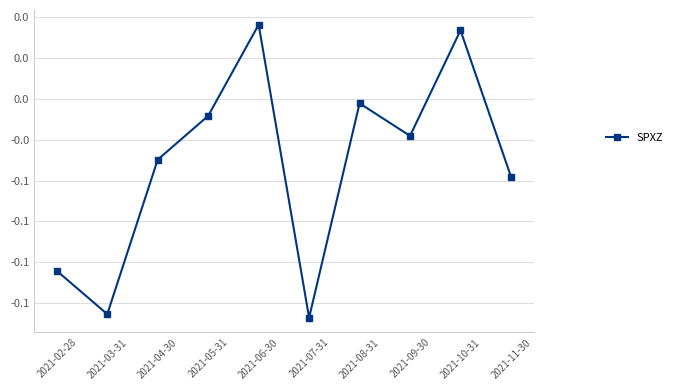

At which category does the chart reach its minimum across all series?

2021-07-31